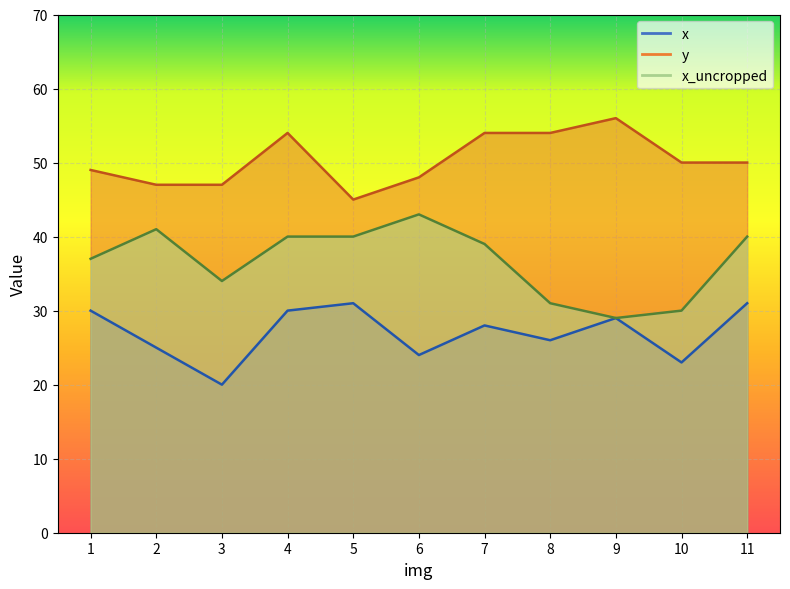

Which series has the largest total across all categories?

y